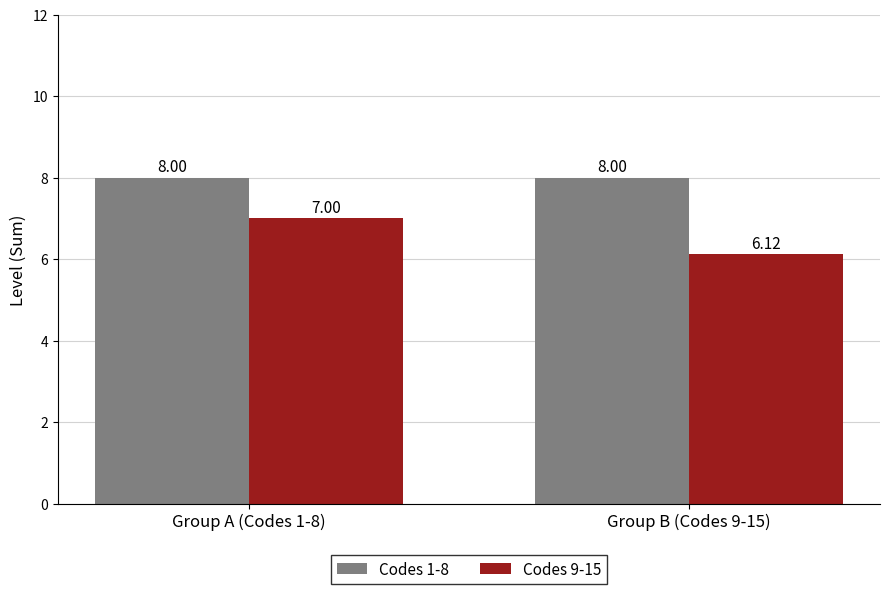

At how many categories does at least one series exceed 7?

2